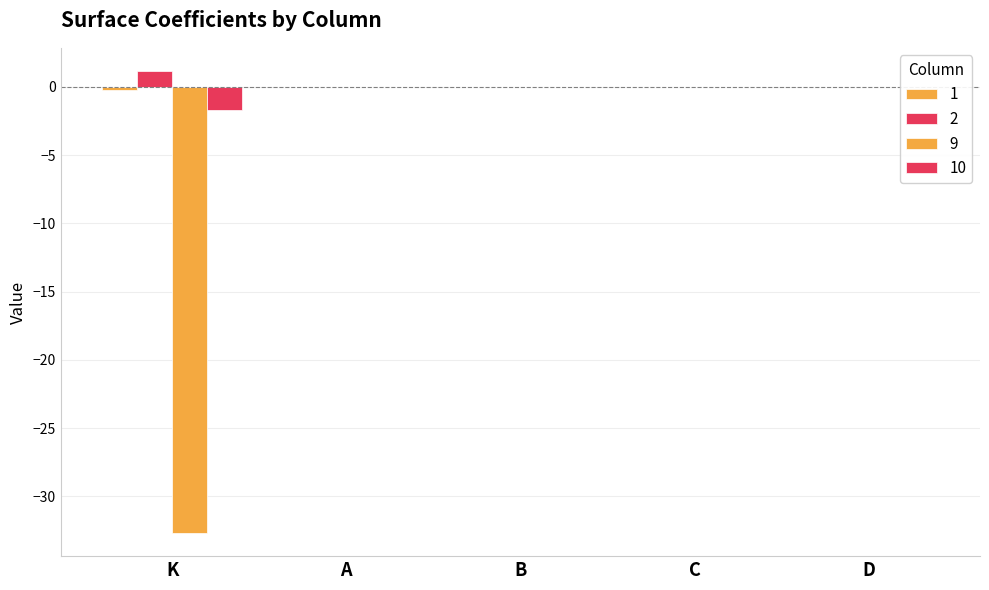

List the series in order of their peak value, lowest first.

10, 1, 9, 2